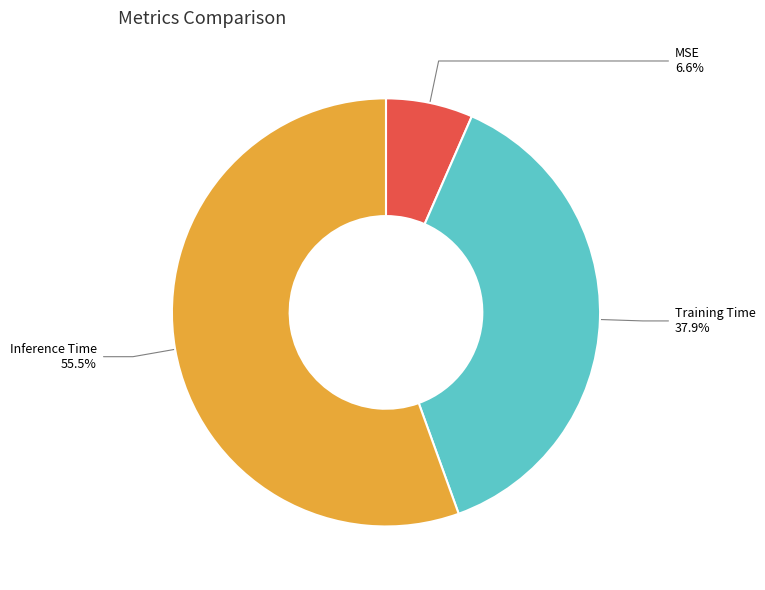

Rank the categories by value from highest to lowest.

Inference Time, Training Time, MSE